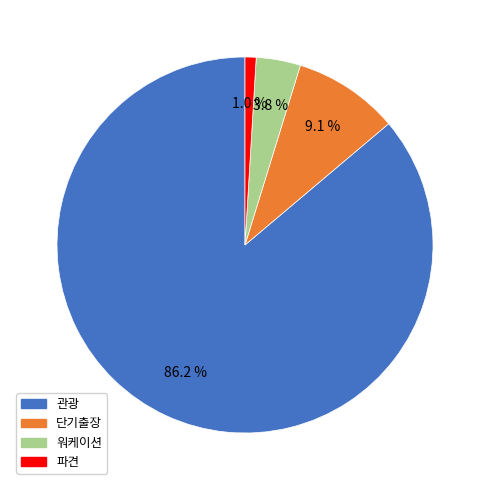

What is the smallest slice in the pie chart?

파견